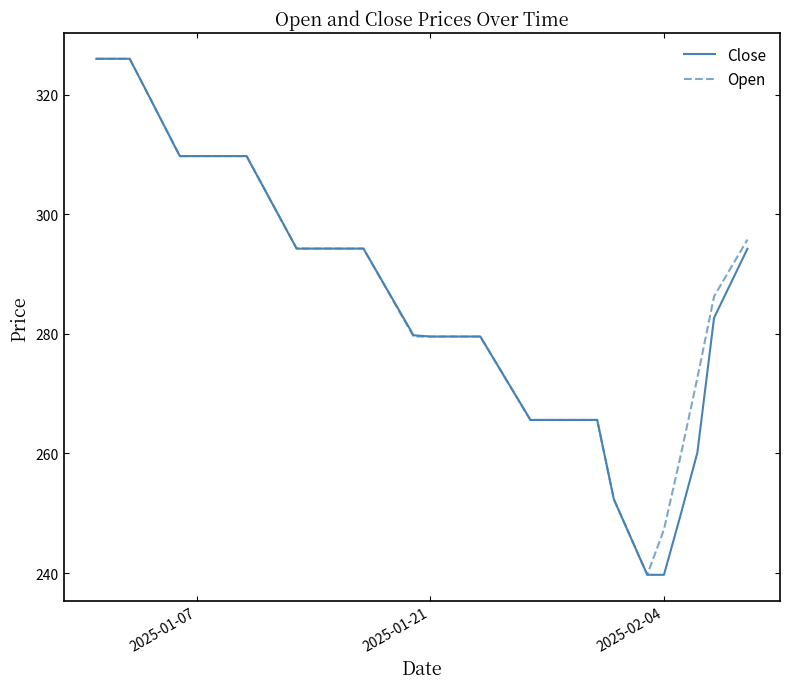

What is the greatest value displayed?

326.0